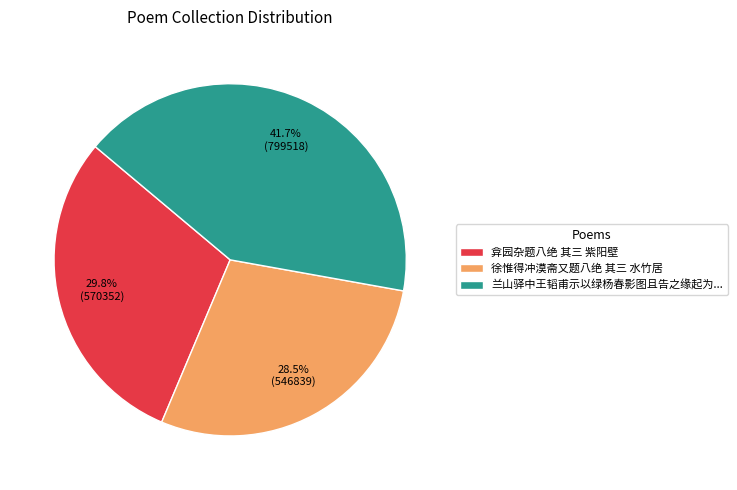

Combined, what portion of the pie is 徐惟得冲漠斋又题八绝 其三 水竹居 and 弇园杂题八绝 其三 紫阳壁?

58.3%